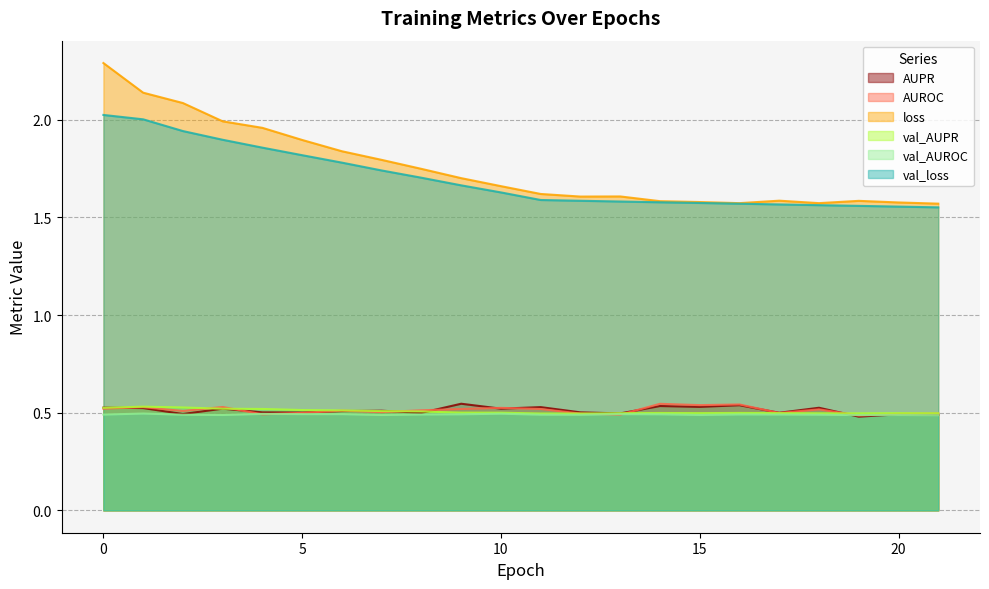

Rank the categories by loss value from lowest to highest.

21, 18, 16, 20, 15, 14, 19, 17, 12, 13, 11, 10, 9, 8, 7, 6, 5, 4, 3, 2, 1, 0